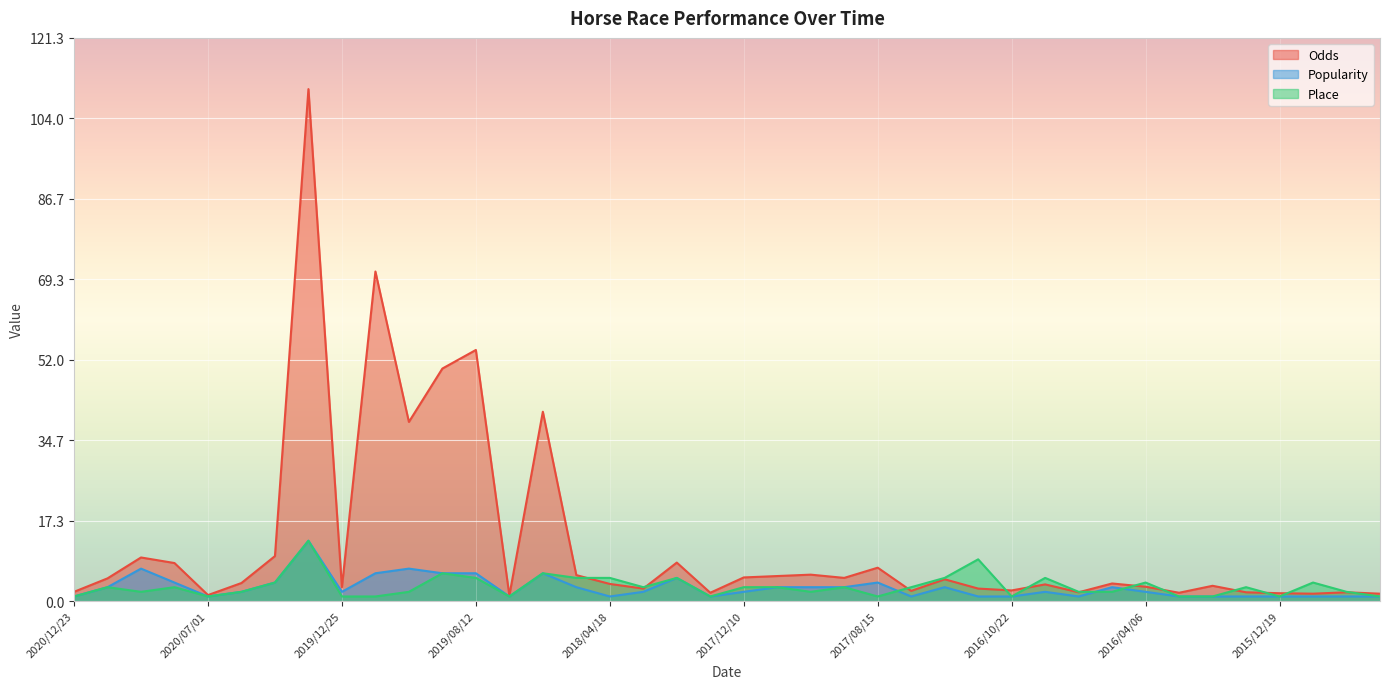

Where do Place and Odds first cross each other?

2018/04/30 and 2018/04/18